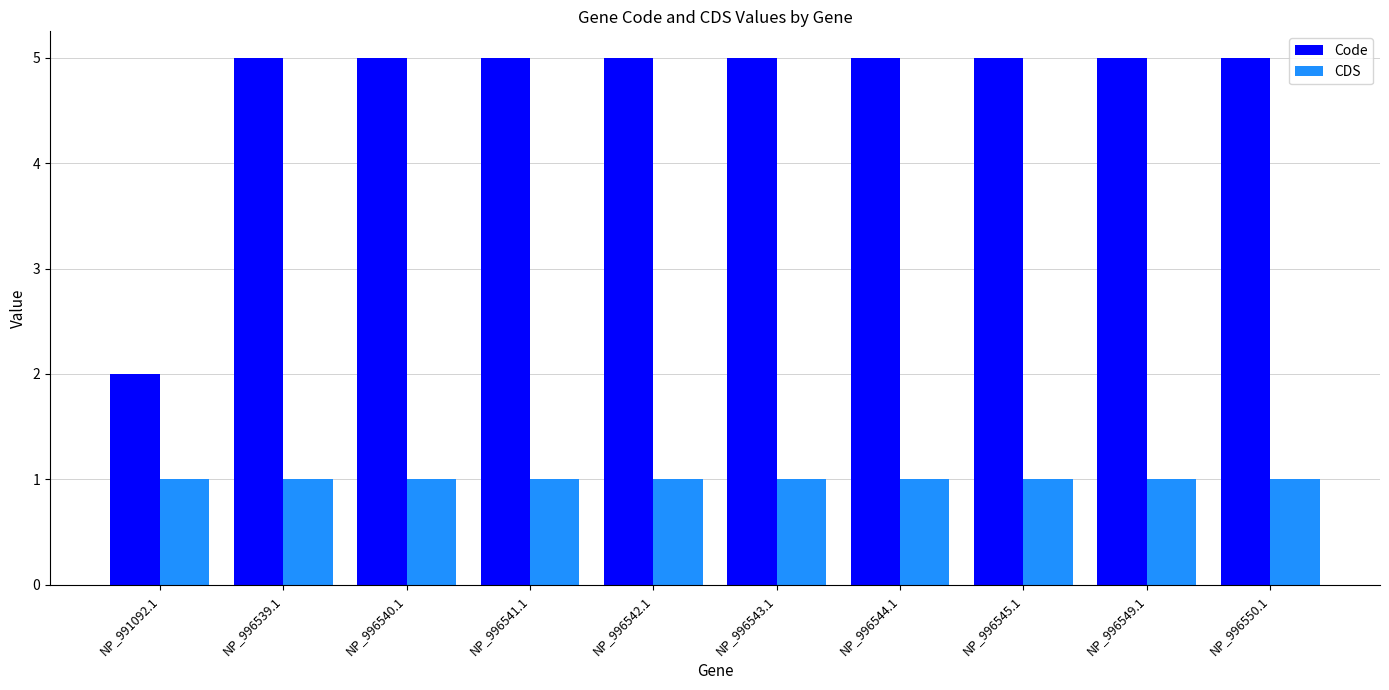

Rank the series by their maximum value, from lowest to highest.

CDS, Code